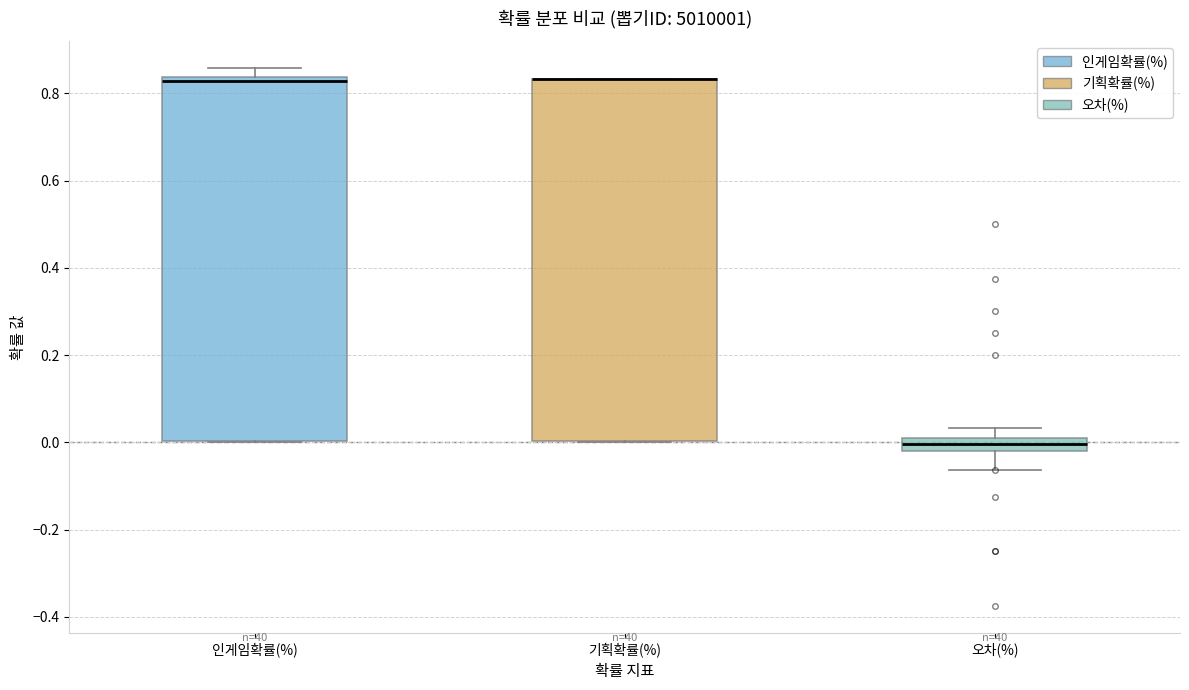

Where is the lower edge of the box for 인게임확률(%) on the y-axis? The values are not printed on the chart, so give them approximately, as read against the axis.

0.00